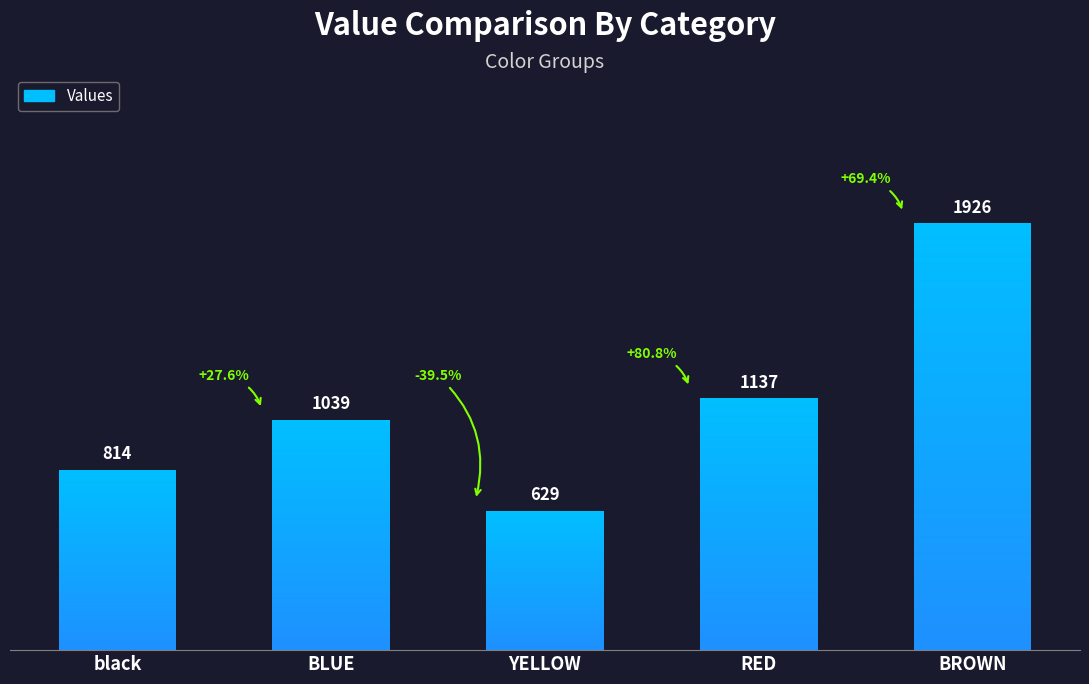

What is the average value?

1109